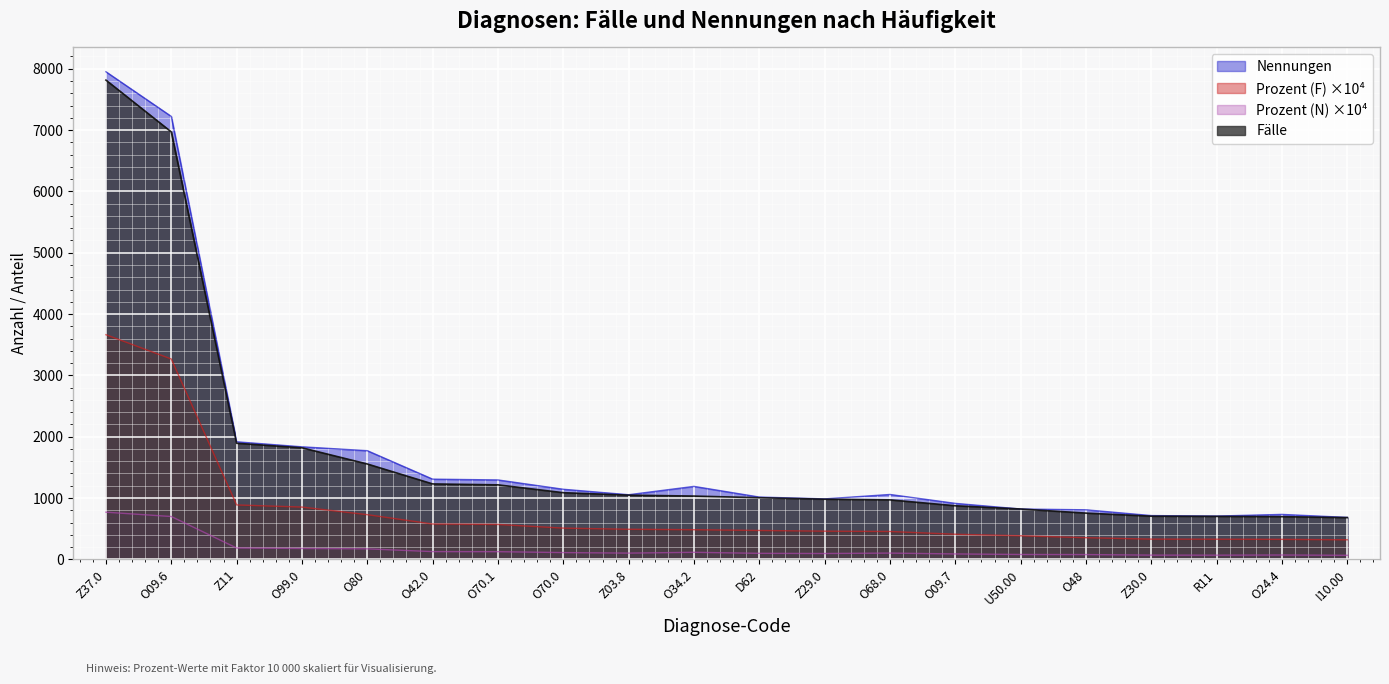

Reading right to left, transcribe all the data shown in this chart.

Faelle: I10.00=319.2	O24.4=326.3	R11=328.6	Z30.0=330.0	O48=353.4	U50.00=384.8	O09.7=409.7	O68.0=454.7	Z29.0=459.9	D62=471.1	O34.2=483.8	Z03.8=490.8	O70.0=509.5	O70.1=569.5	O42.0=576.6	O80=728.9	O99.0=852.7	Z11=887.4	O09.6=3266.8	Z37.0=3662.9
Nennungen: I10.00=684.0	O24.4=733.0	R11=706.0	Z30.0=714.0	O48=808.0	U50.00=821.0	O09.7=913.0	O68.0=1058.0	Z29.0=986.0	D62=1016.0	O34.2=1190.0	Z03.8=1054.0	O70.0=1143.0	O70.1=1295.0	O42.0=1308.0	O80=1772.0	O99.0=1835.0	Z11=1917.0	O09.6=7222.0	Z37.0=7950.0
Prozent_F: I10.00=681.0	O24.4=696.0	R11=701.0	Z30.0=704.0	O48=754.0	U50.00=821.0	O09.7=874.0	O68.0=970.0	Z29.0=981.0	D62=1005.0	O34.2=1032.0	Z03.8=1047.0	O70.0=1087.0	O70.1=1215.0	O42.0=1230.0	O80=1555.0	O99.0=1819.0	Z11=1893.0	O09.6=6969.0	Z37.0=7814.0
Prozent_N: I10.00=66.2	O24.4=70.9	R11=68.3	Z30.0=69.1	O48=78.2	U50.00=79.4	O09.7=88.3	O68.0=102.4	Z29.0=95.4	D62=98.3	O34.2=115.1	Z03.8=102.0	O70.0=110.6	O70.1=125.3	O42.0=126.5	O80=171.4	O99.0=177.5	Z11=185.5	O09.6=698.7	Z37.0=769.1